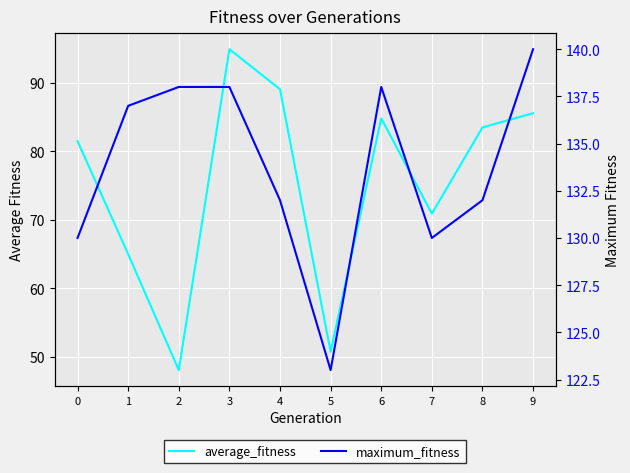

Rank the series by their maximum value, from highest to lowest.

maximum_fitness, average_fitness